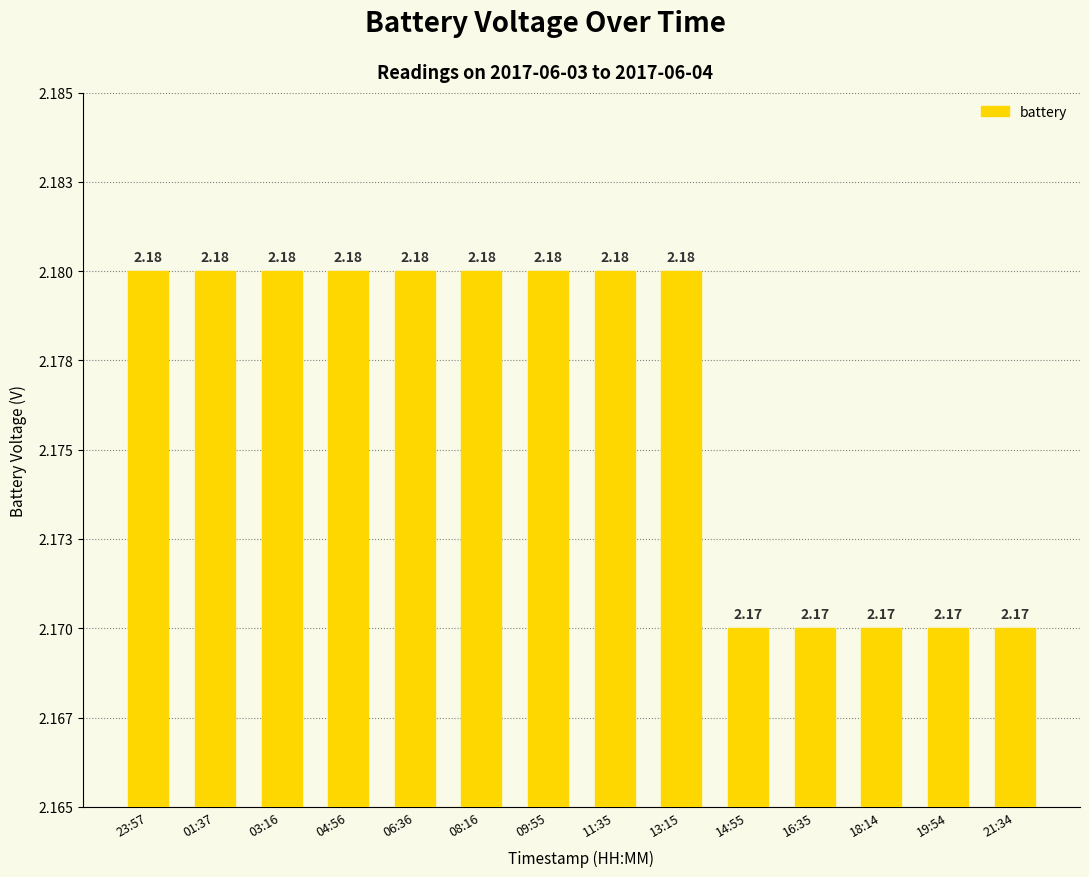

Does the chart contain any negative values?

No